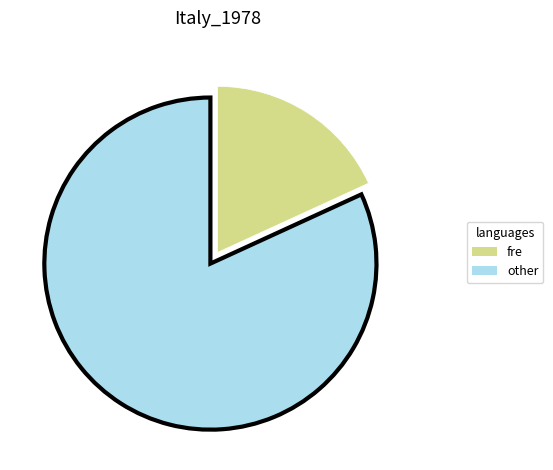

Which has a higher value, fre or other?

other